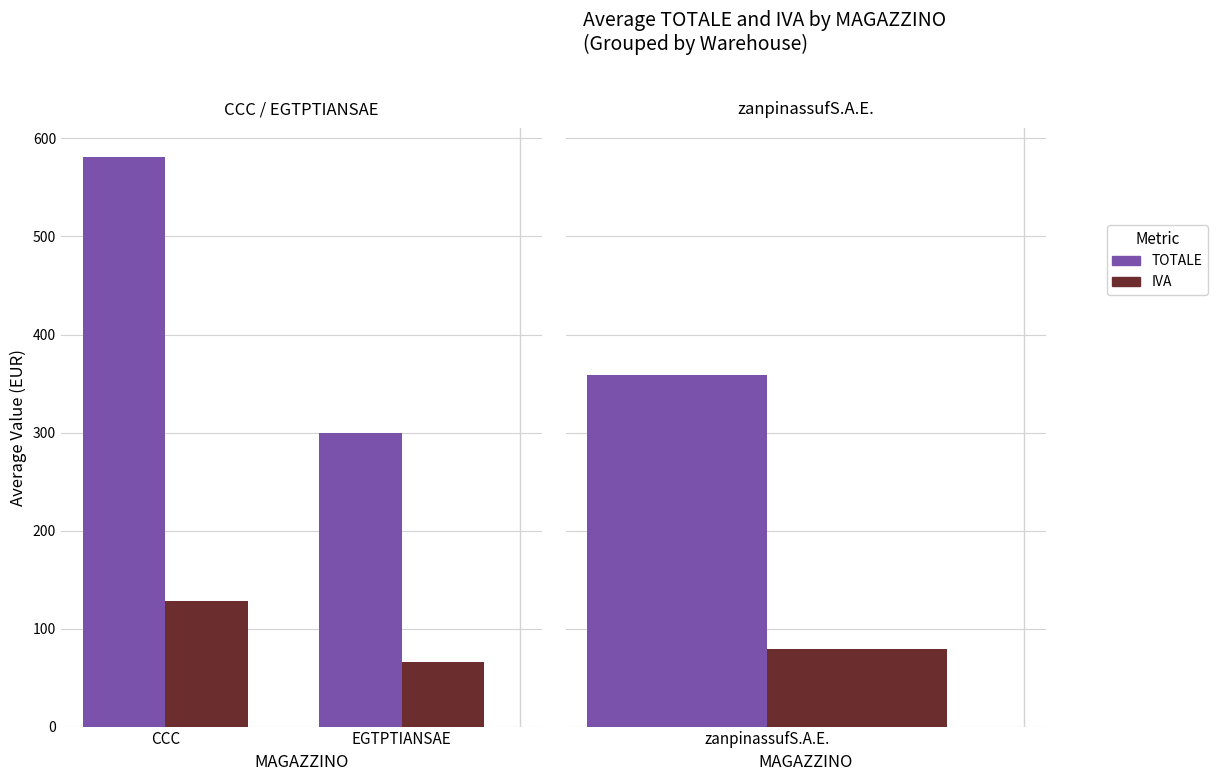

What are all the series names shown in the legend?

TOTALE, IVA